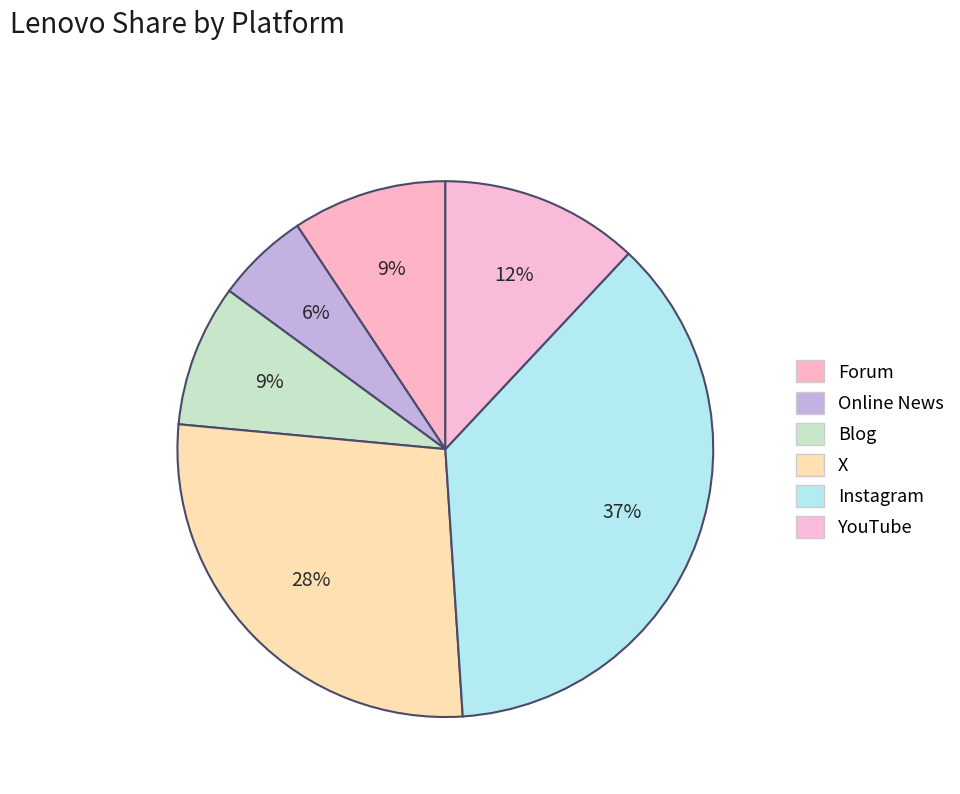

How many segments does this pie chart have?

6